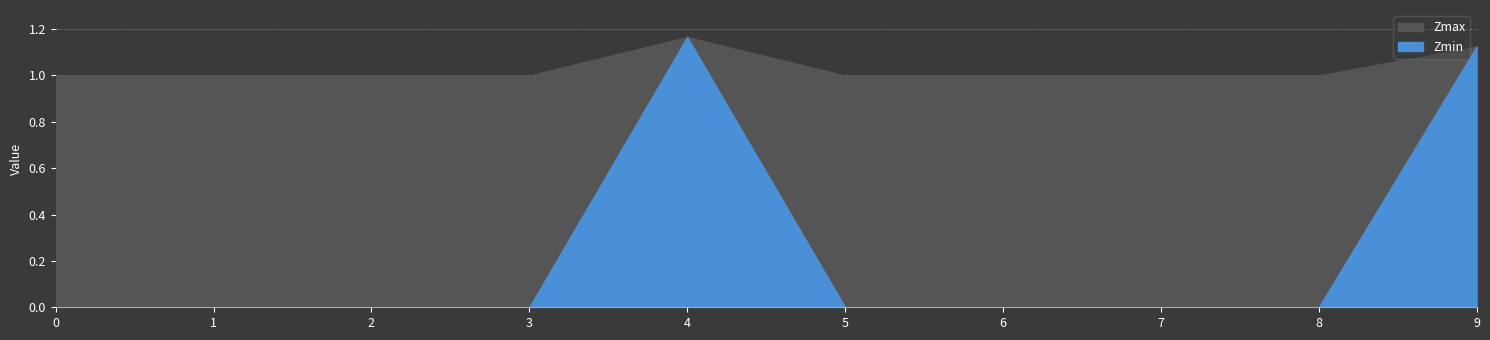

Reading left to right, extract all data points from this chart.

Zmax: 0=1.0	1=1.0	2=1.0	3=1.0	4.0=1.2	5=1.0	6=1.0	7=1.0	8=1.0	9.0=1.1
Zmin: 0=0.0	1=0.0	2=0.0	3=0.0	4.0=1.2	5=0.0	6=0.0	7=0.0	8=0.0	9.0=1.1